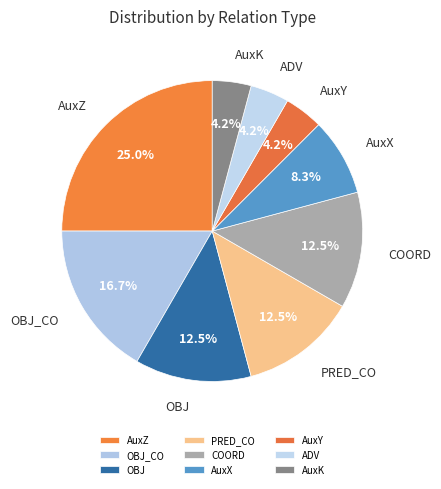

Approximately how many times larger is the value at AuxY compared to OBJ?

0.3